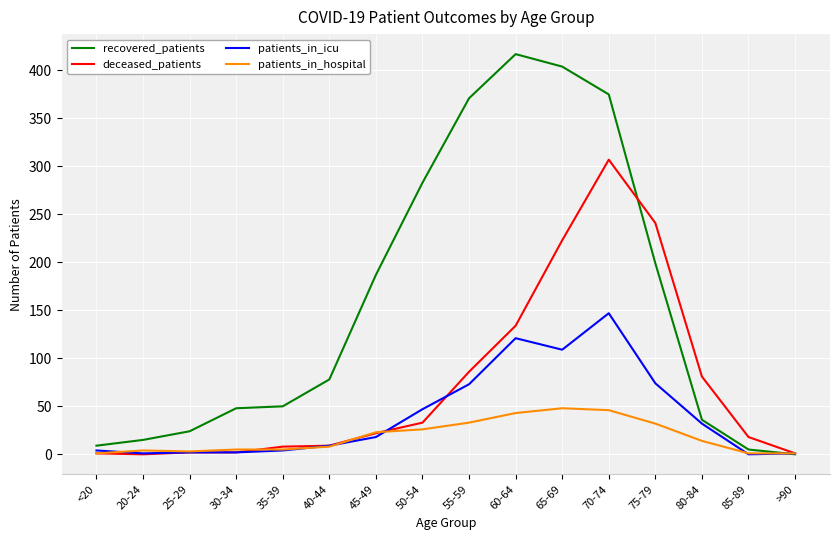

Which series changed the most between 60-64 and 65-69?

deceased_patients